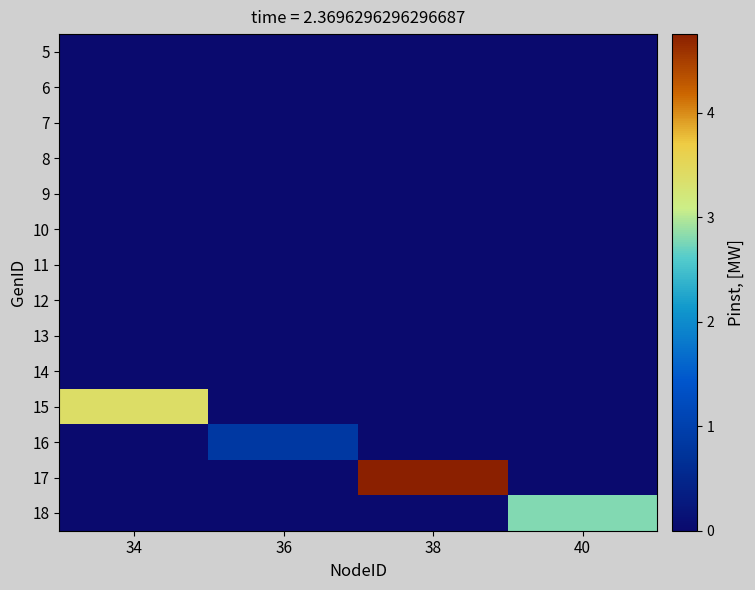

What is the spread (max minus min) of values at 40?

2.8